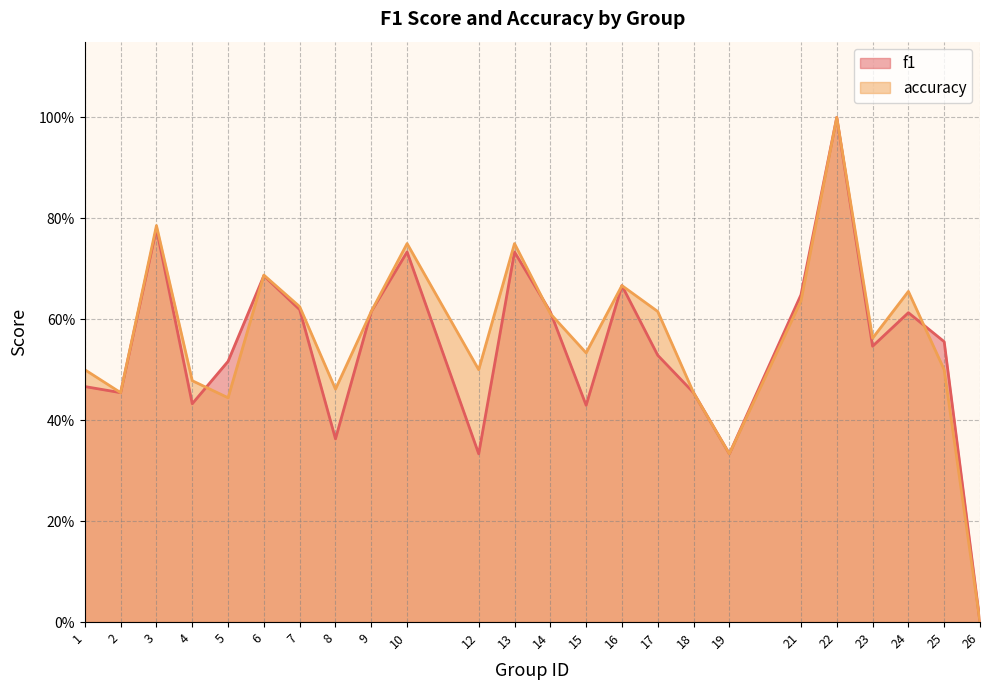

At which label does accuracy reach its minimum?

26